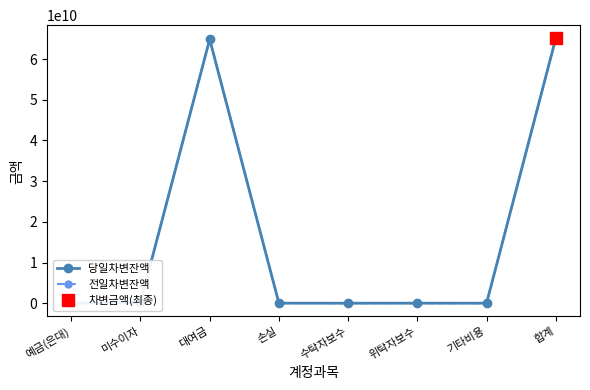

What position from the right is 위탁자보수?

3